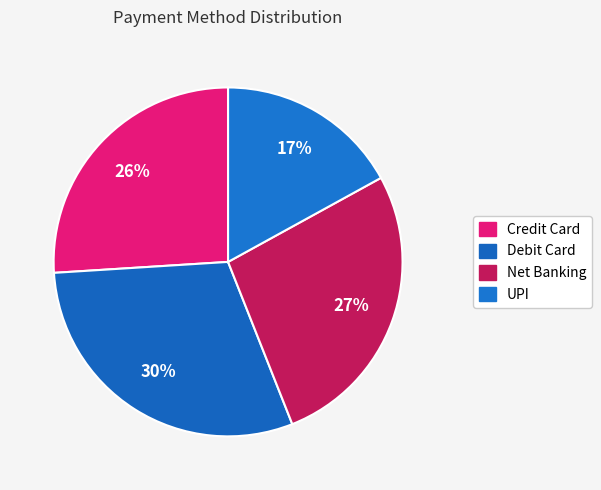

Count the number of slices in the pie.

4